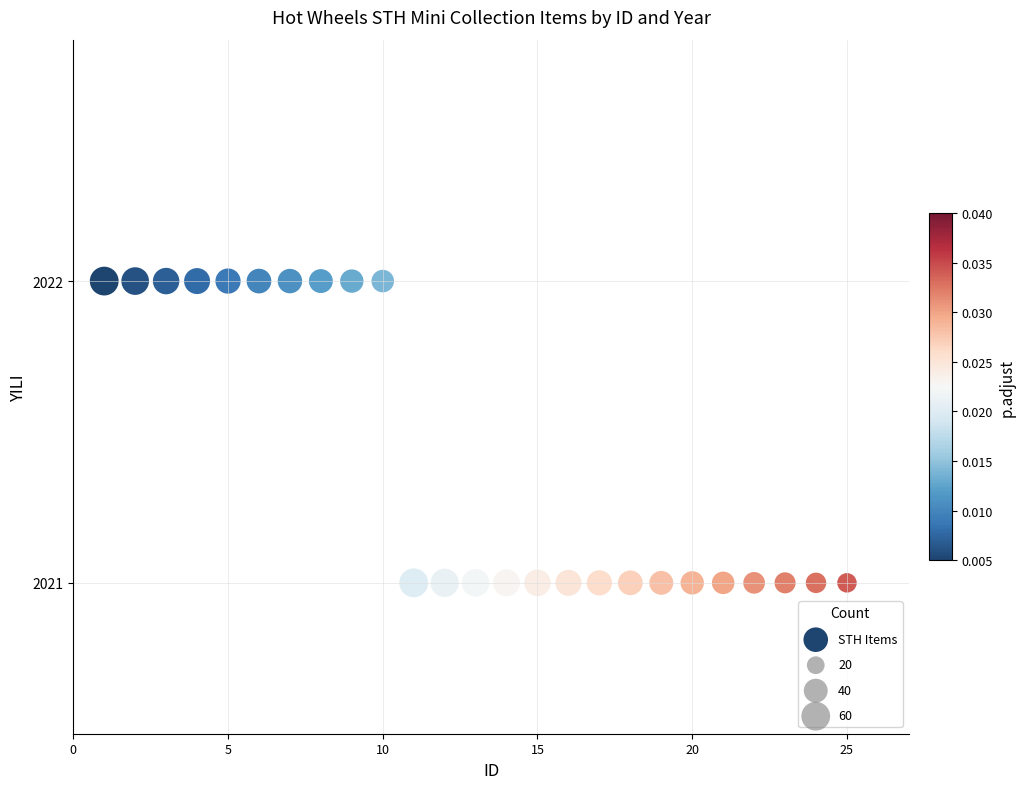

What is the range of X values (max minus min)?

24